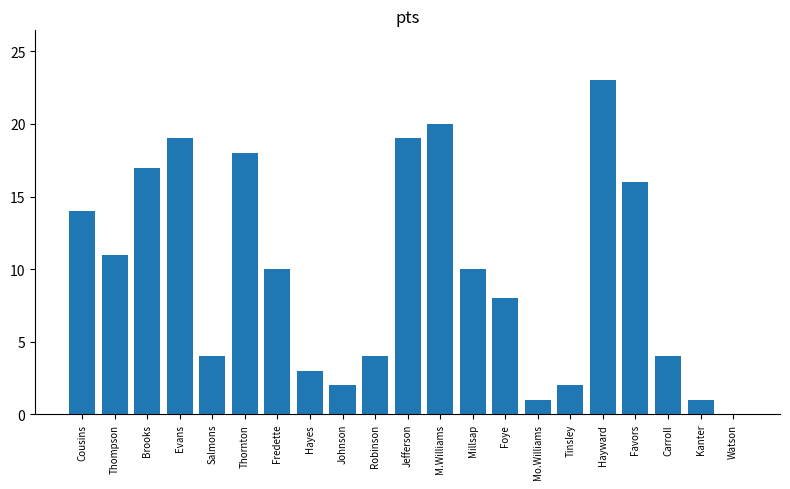

The chart shows a value of 1 at Kanter. True or false?

True